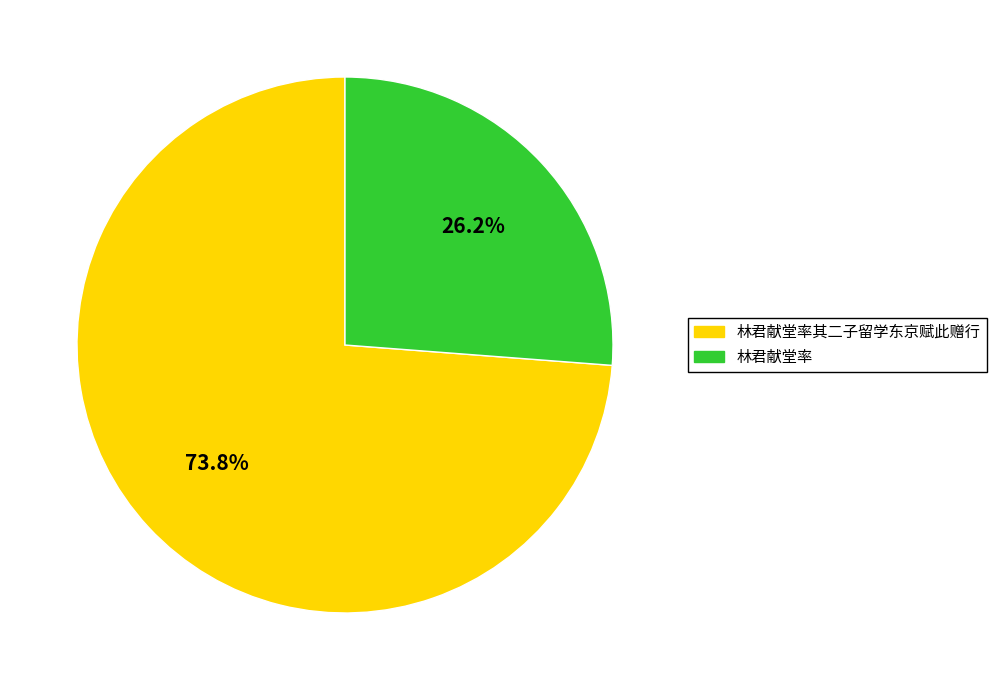

How many slices are in this pie chart?

2